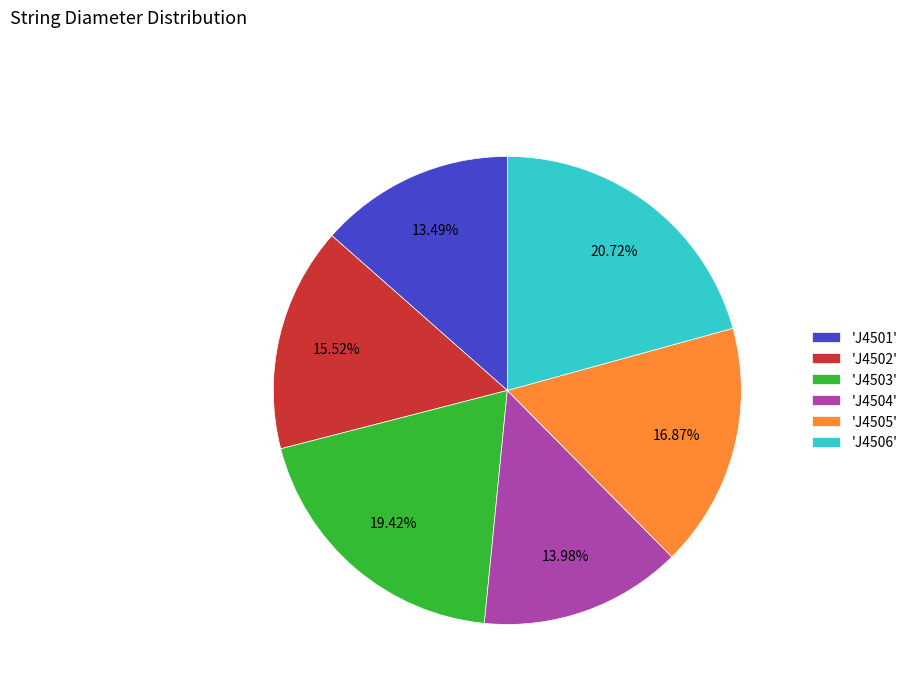

Does 'J4502' represent more than half of the total?

No